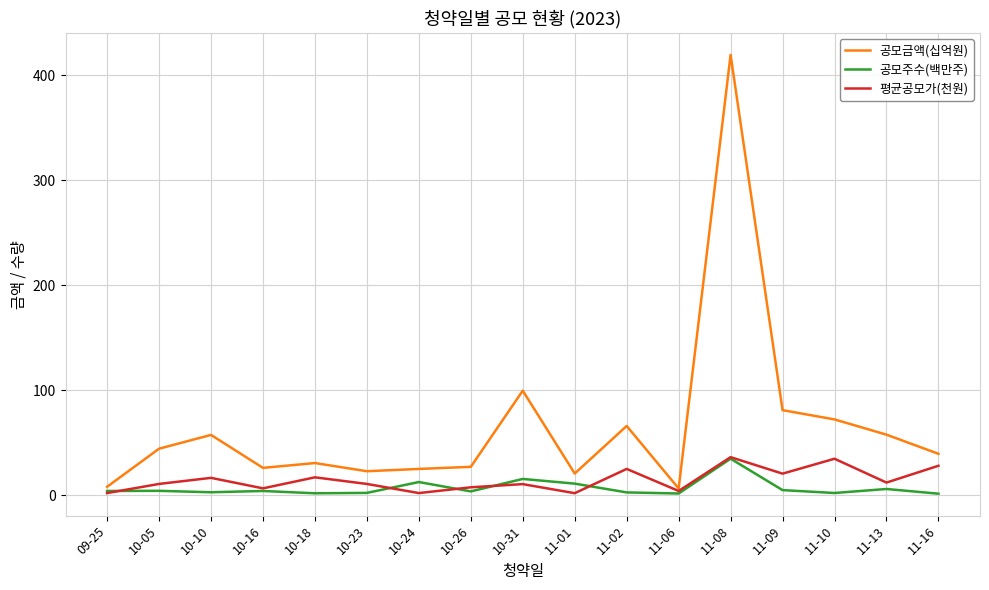

The 공모금액(십억원) series shows 39.4 at 11-16. True or false?

True